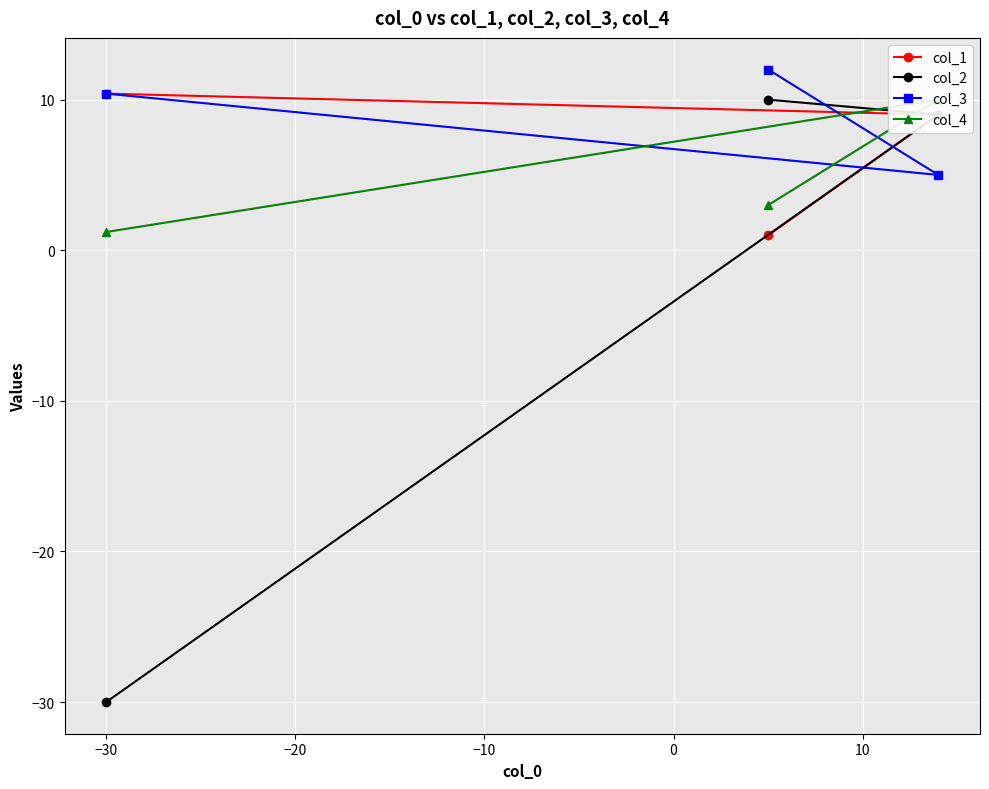

What is the difference between the maximum and minimum values in the col_2 series?

40.0